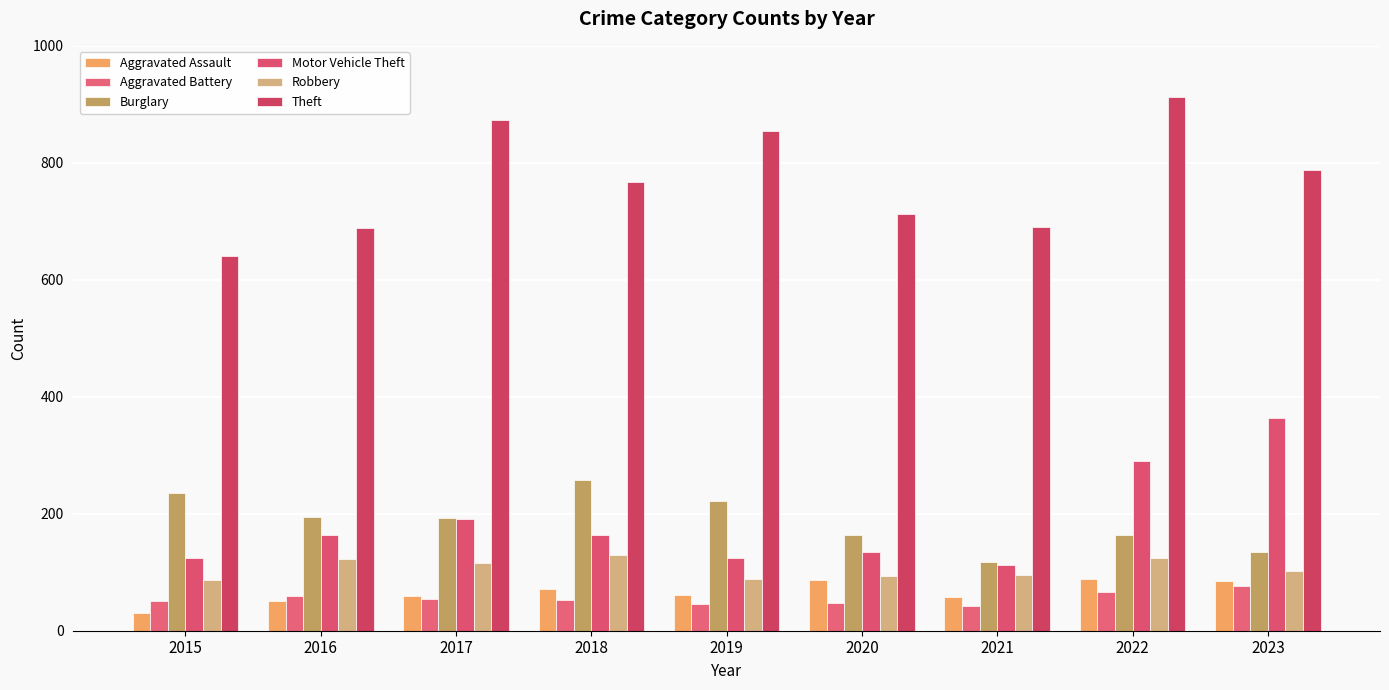

What is the difference between the highest and lowest values at 2016?

639